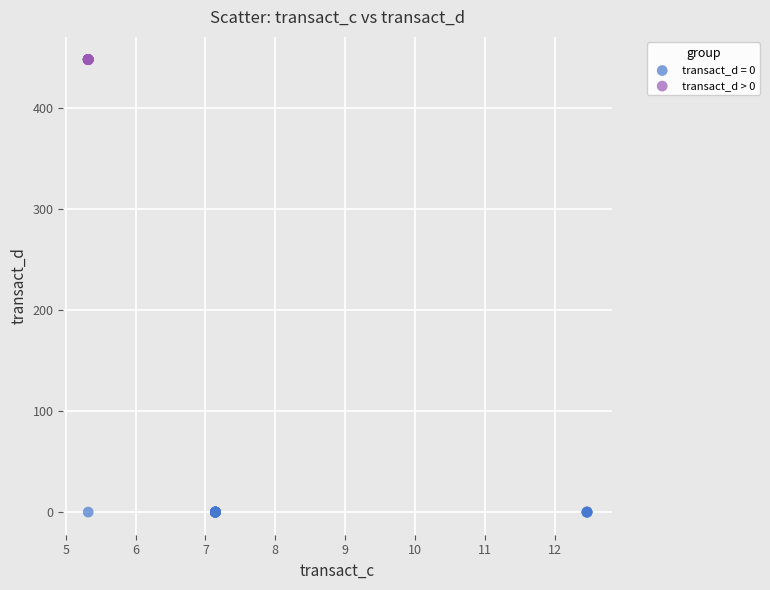

Which series contains the highest Y value?

transact_d > 0